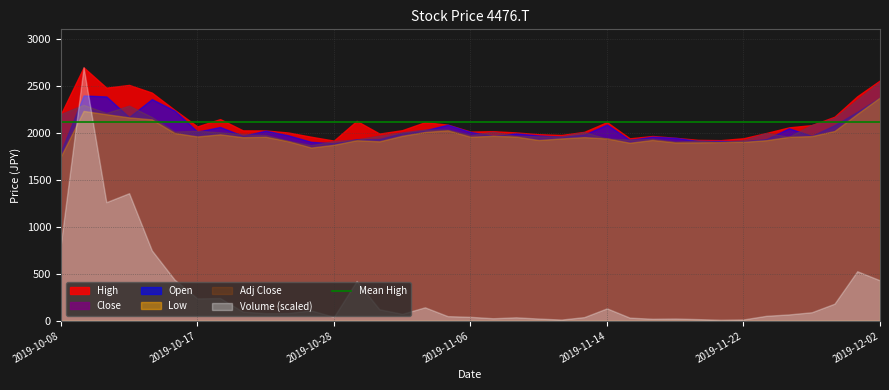

Reading left to right, extract all data points from this chart.

High: 2200	2699	2483	2512	2430	2246	2070	2148	2028	2027	2005	1960	1919	2129	1994	2030	2115	2089	2015	2019	2006	1987	1979	2012	2116	1943	1968	1949	1927	1924	1944	2000	2060	2084	2173	2391	2560
Close: 2200	2300	2214	2290	2171	2016	2024	2008	1987	1980	1918	1871	1913	1931	1970	2006	2036	2038	1978	2012	1969	1965	1964	2009	1942	1930	1939	1909	1920	1906	1923	1997	1962	2084	2159	2355	2545
Open: 1800	2400	2389	2170	2361	2238	2015	2064	1970	2025	1975	1906	1890	1933	1935	2000	2029	2088	2011	1970	1996	1974	1960	1983	2090	1926	1961	1949	1915	1916	1912	1935	2050	1970	2083	2225	2380
Low: 1750	2235	2200	2166	2145	2000	1963	1986	1955	1960	1912	1845	1874	1923	1911	1970	2011	2029	1960	1970	1962	1925	1942	1956	1942	1896	1926	1900	1900	1904	1906	1923	1959	1967	2021	2203	2379
Adj Close: 2200	2300	2214	2290	2171	2016	2024	2008	1987	1980	1918	1871	1913	1931	1970	2006	2036	2038	1978	2012	1969	1965	1964	2009	1942	1930	1939	1909	1920	1906	1923	1997	1962	2084	2159	2355	2545
Volume: 3585100	11852900	5548400	5968500	3293400	1923900	1048300	1064600	430200	354700	364100	487700	184100	1864500	537800	326100	631500	219100	186000	120400	163300	105700	58500	173200	582900	148600	96100	107100	79700	49000	64100	233500	298600	400900	800300	2319100	1892900